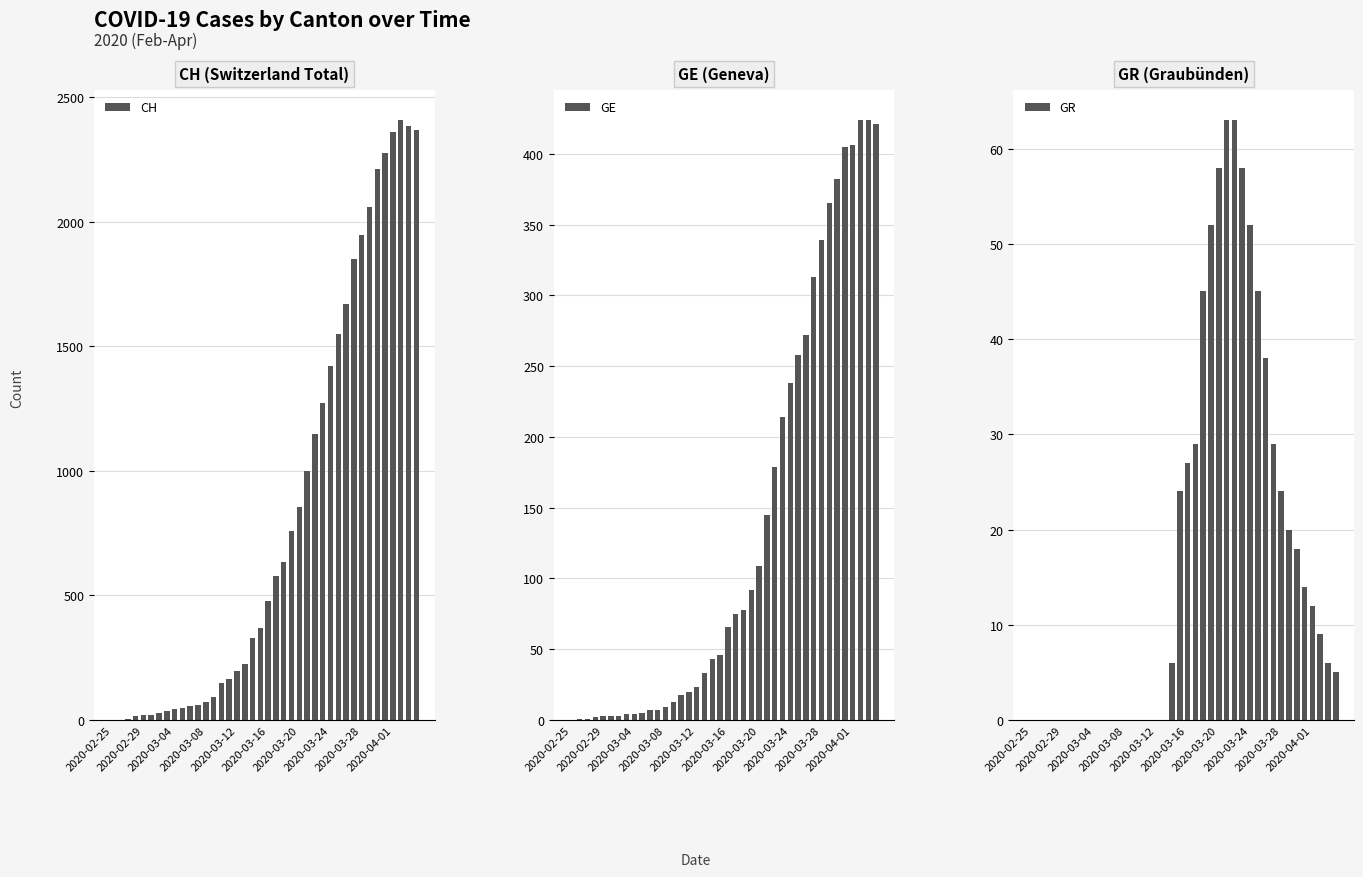

Which has a higher value, 25 or 35?

35